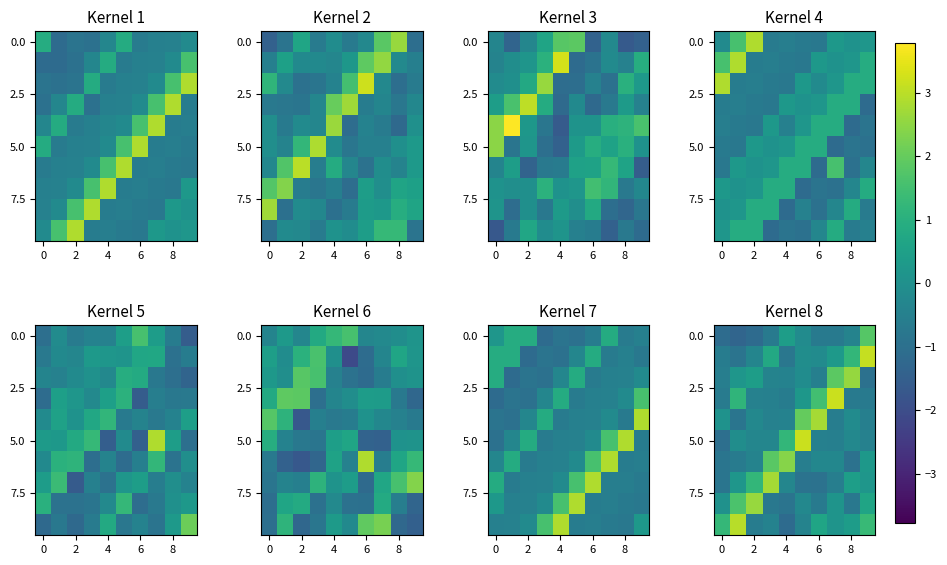

What is the total value across all series at 6?

1.9